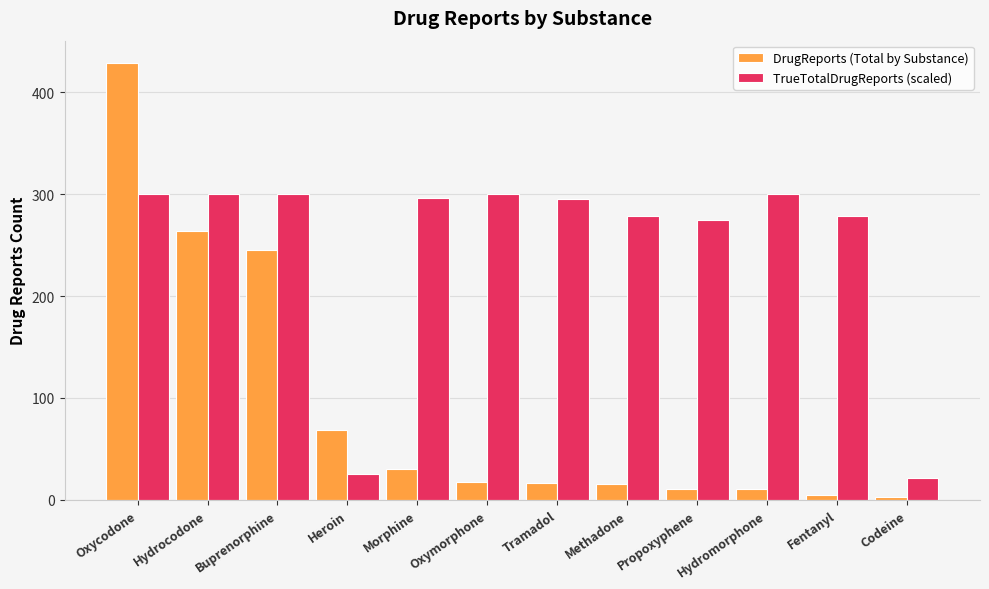

What is the difference between the maximum and minimum values in the TrueTotalDrugReports (scaled) series?

279.0